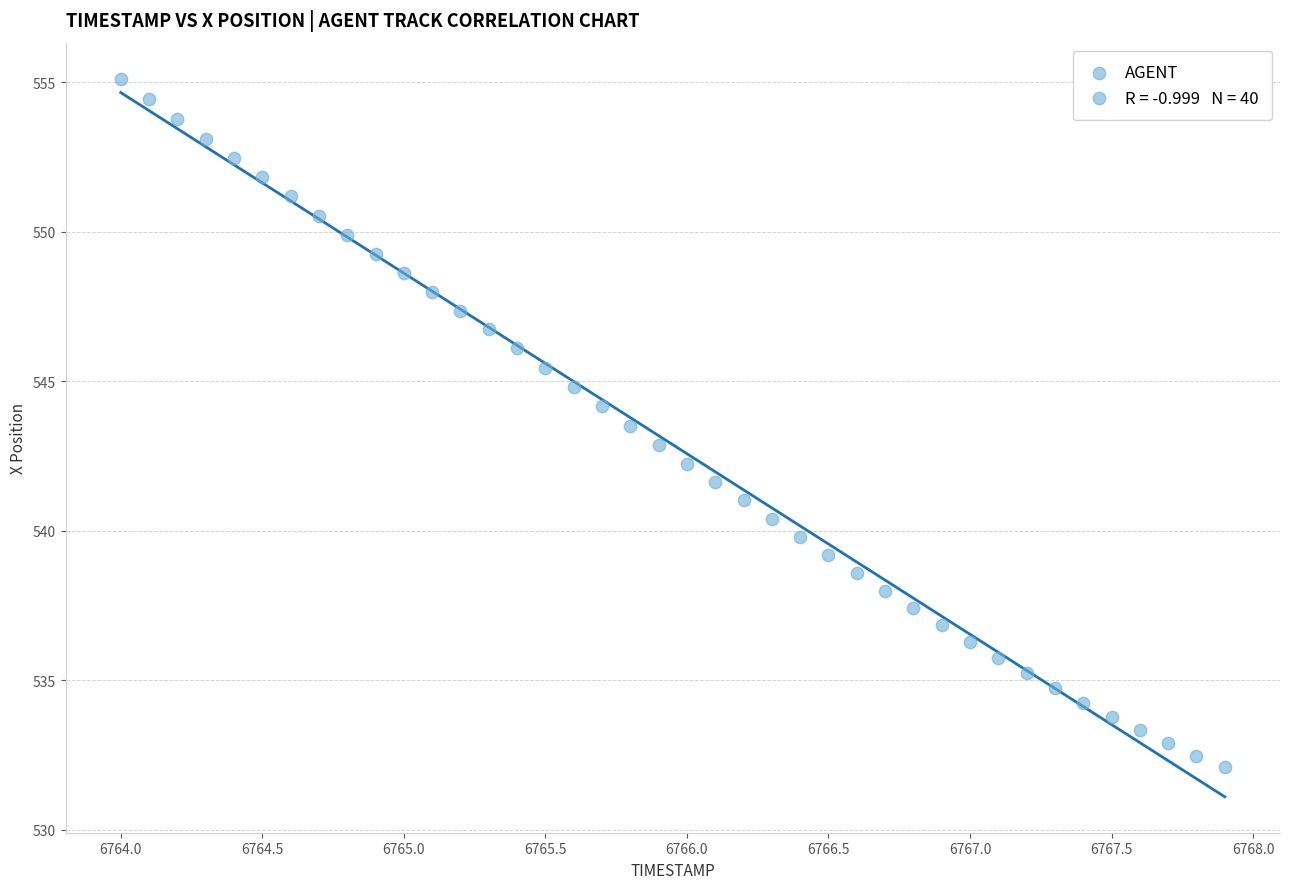

What is the range of Y values (max minus min)?

23.0